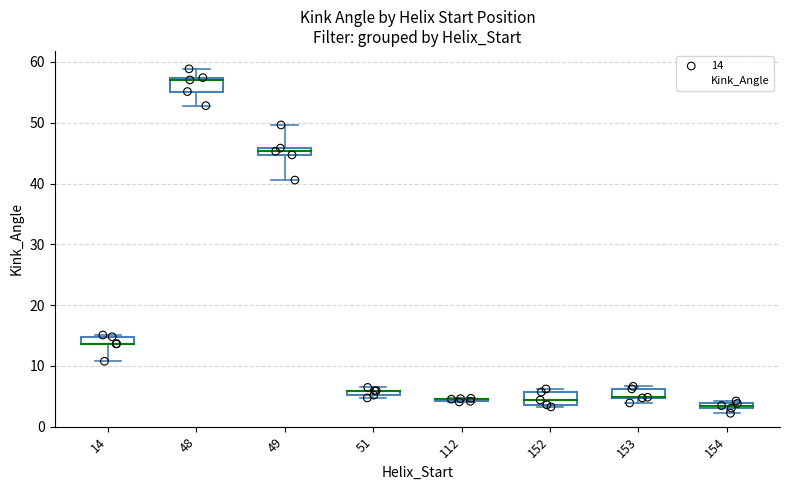

What is the change in value from 48 to 14?

-42.3